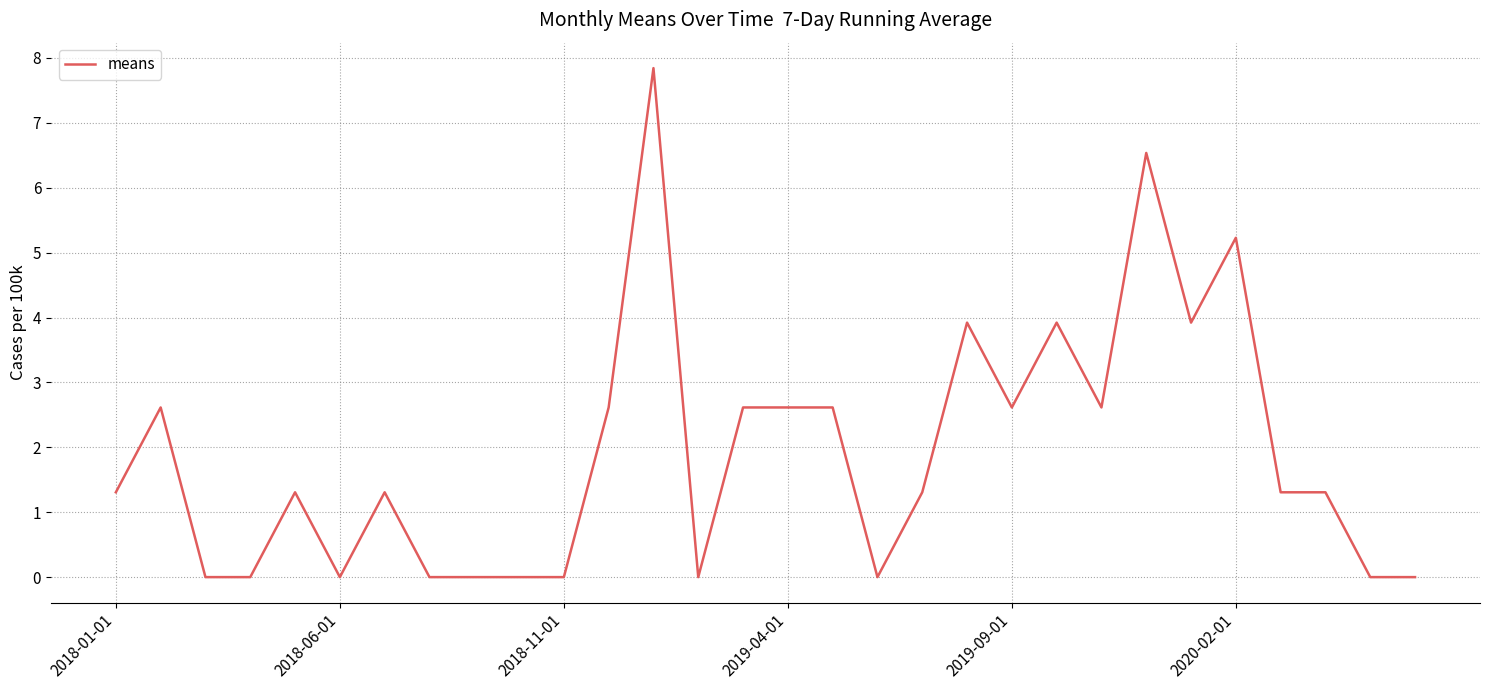

What is the difference between the maximum and minimum values?

7.8